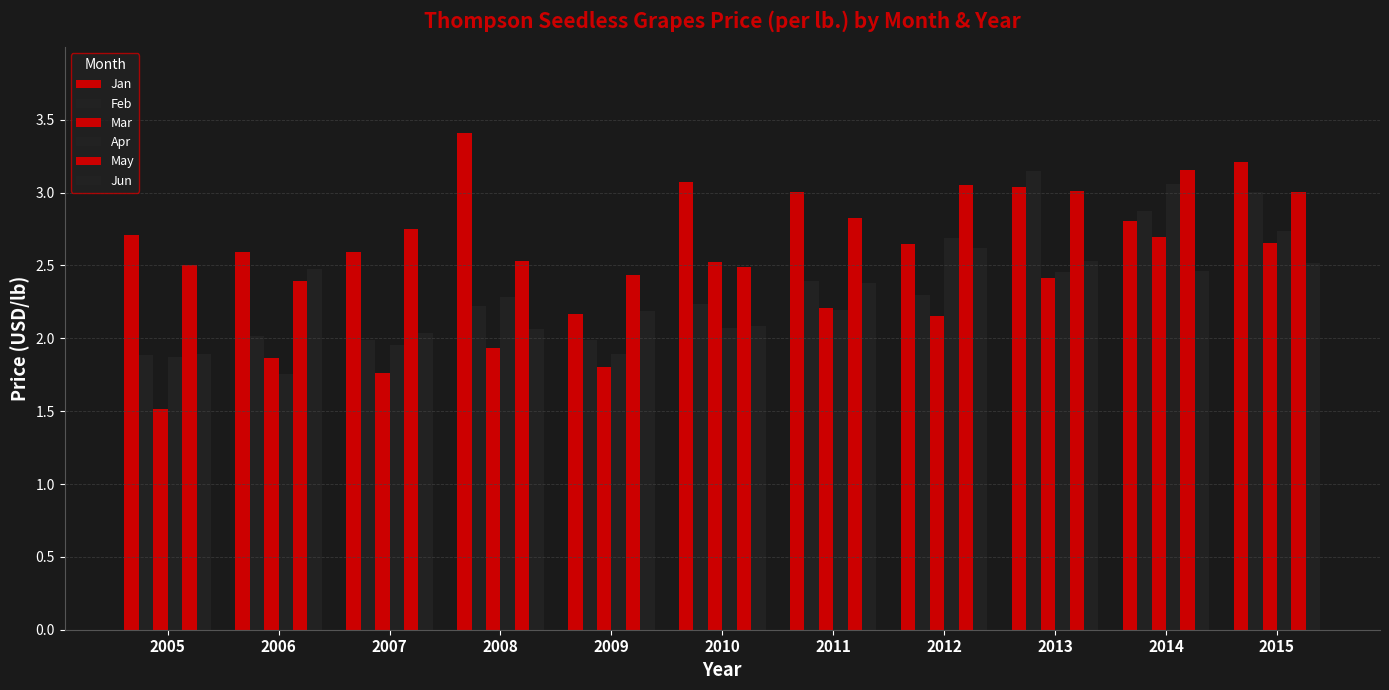

What is the difference between the maximum and second lowest values in the Jun series?

0.6